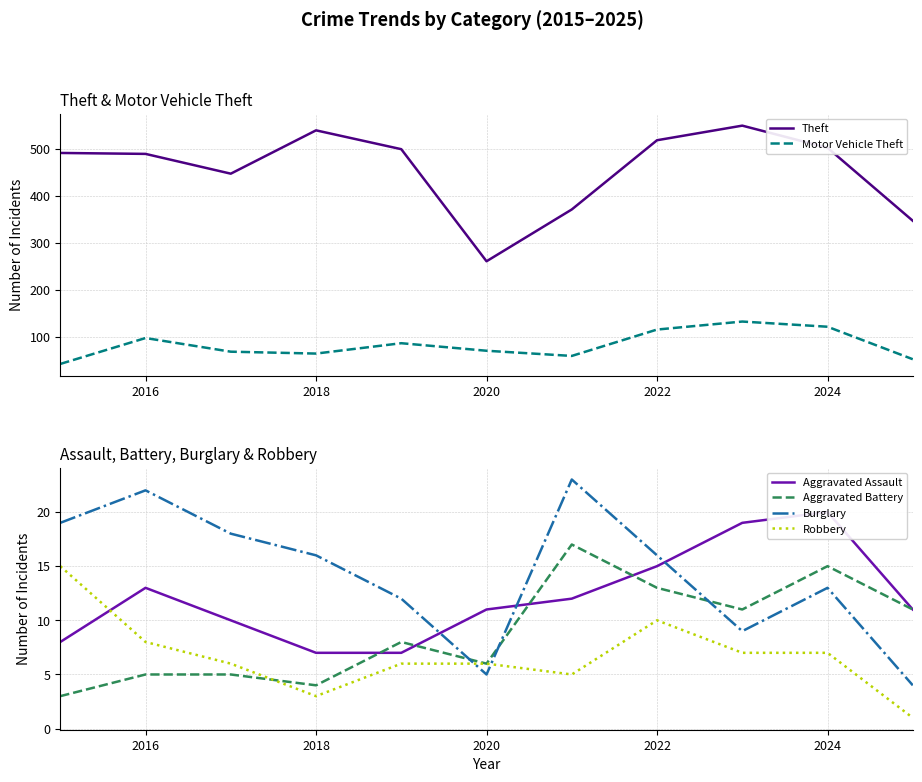

True or false: Theft and Aggravated Battery intersect in this chart.

False